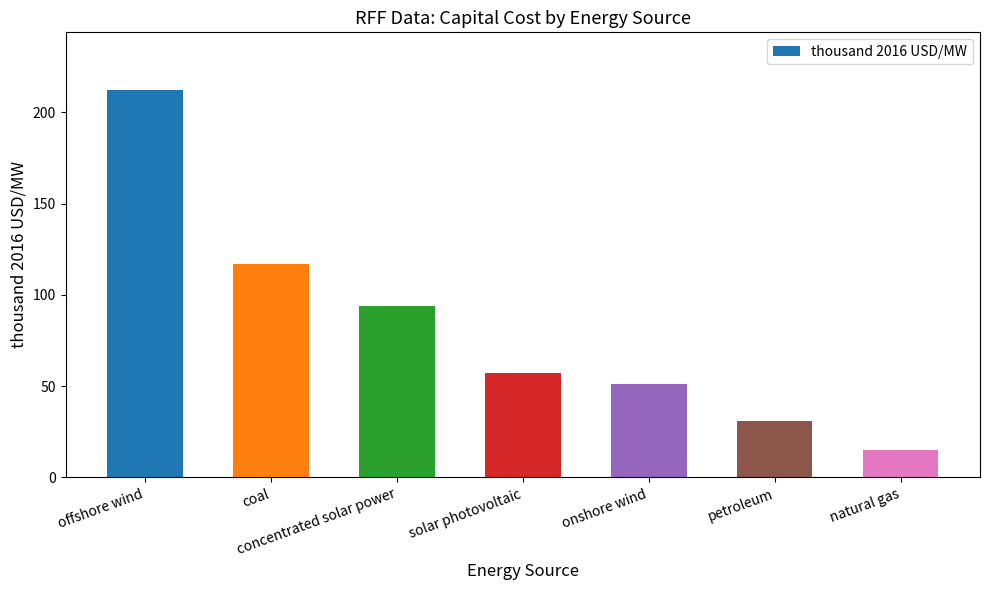

What position from the left is onshore wind?

5